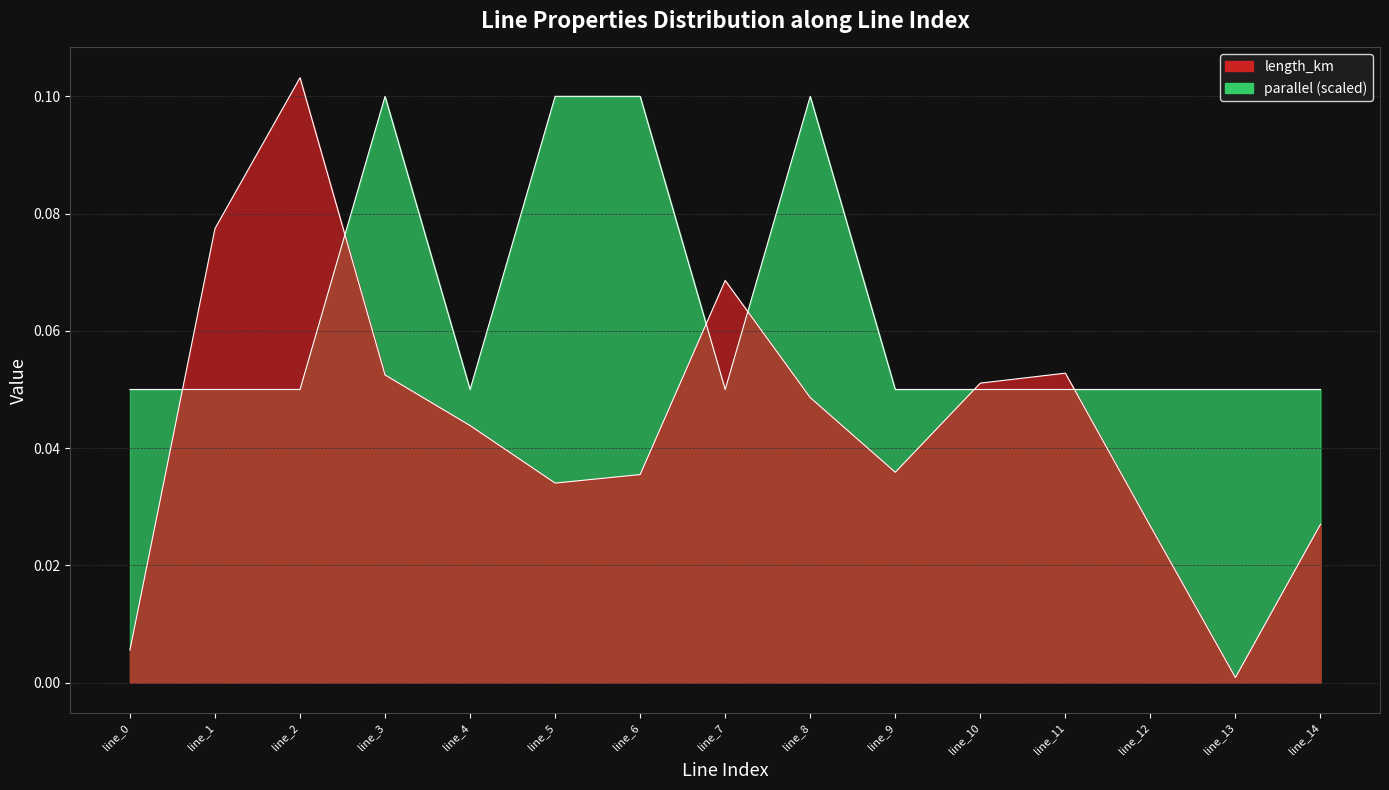

Which series has the largest total across all categories?

parallel